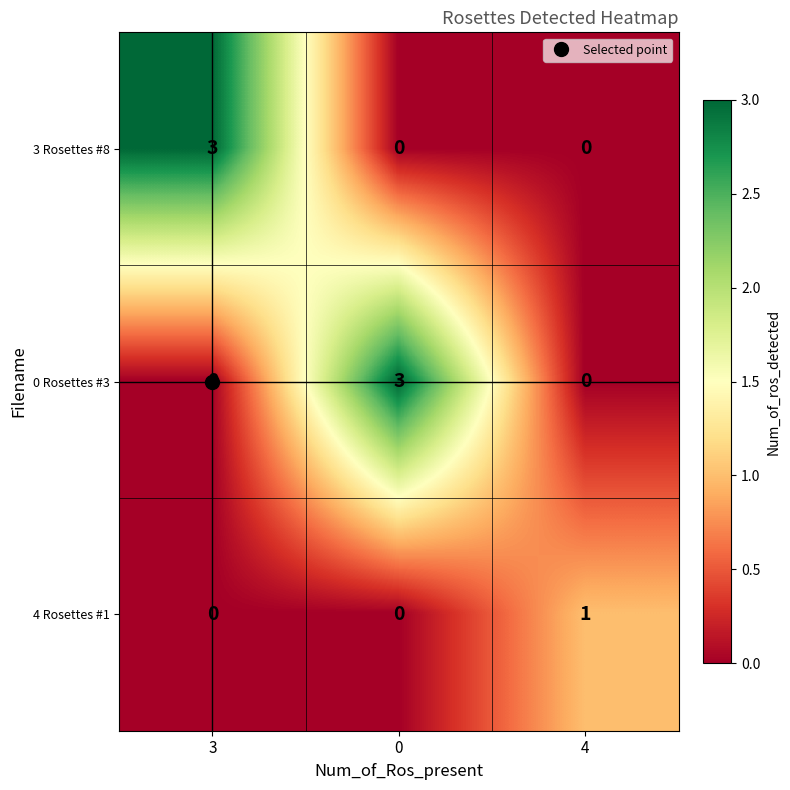

What is the total value across all series at 4?

1